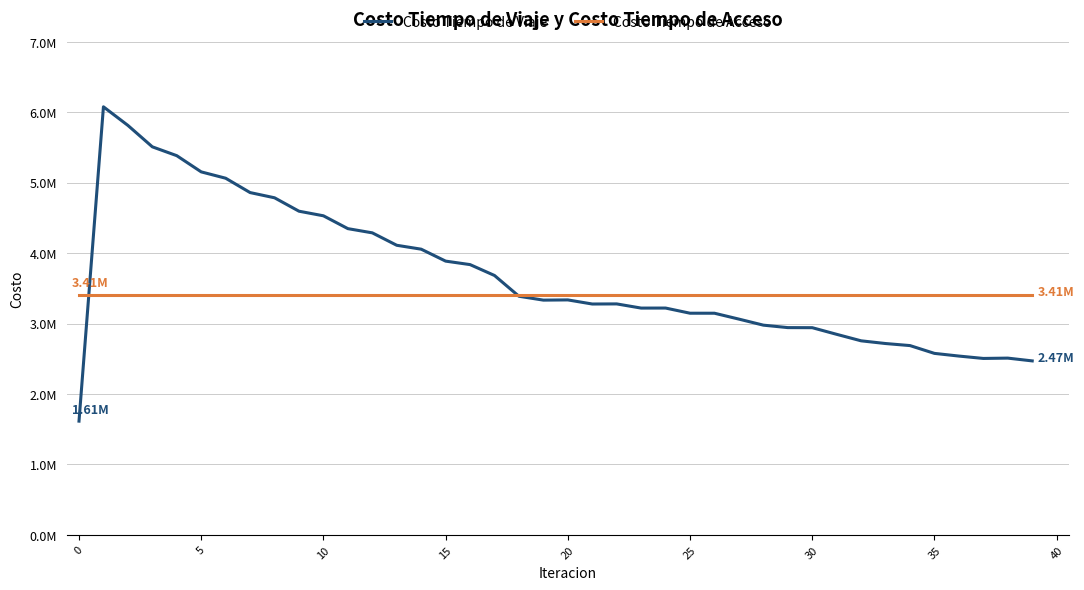

How many times do Costo Tiempo de Acceso and Costo Tiempo de Viaje cross each other?

2